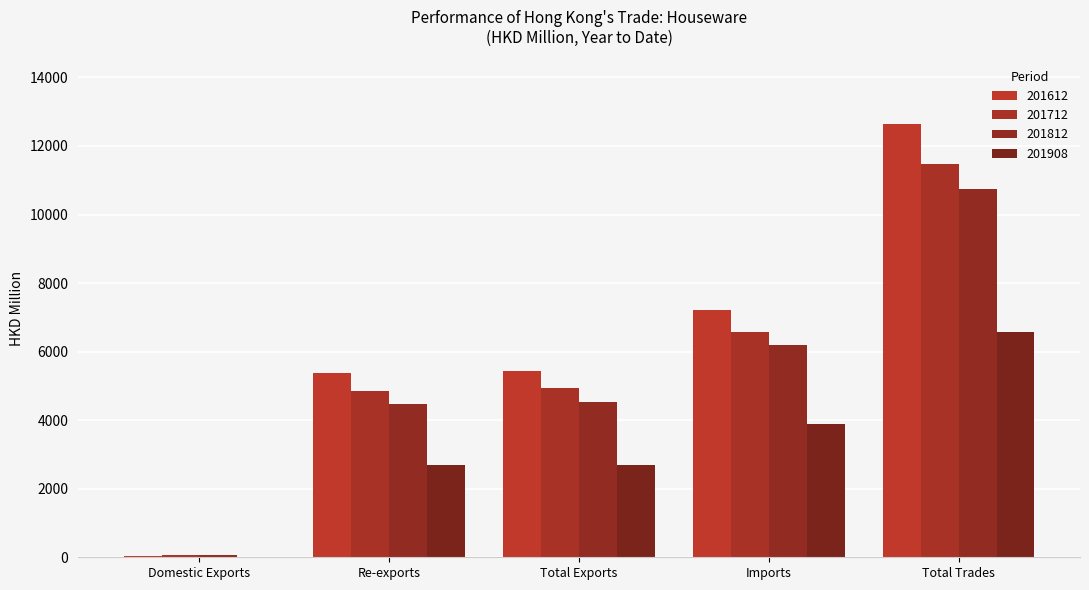

How many data points in 201712 are above 4926?

3